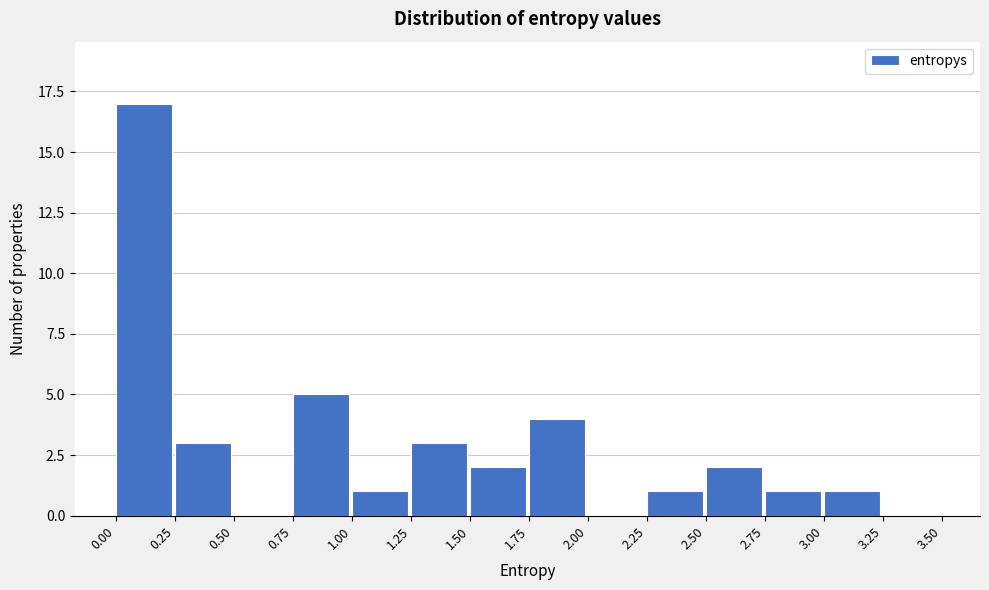

How tall is the bar that spans 2.75 to 3.00 on the x-axis? The values are not printed on the chart, so give them approximately, as read against the axis.

1